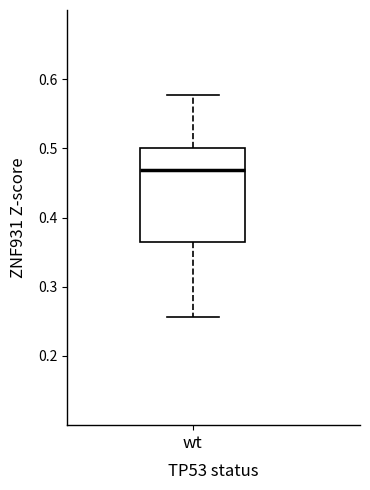

Where does the upper whisker of the box for wt end on the y-axis? The values are not printed on the chart, so give them approximately, as read against the axis.

0.58